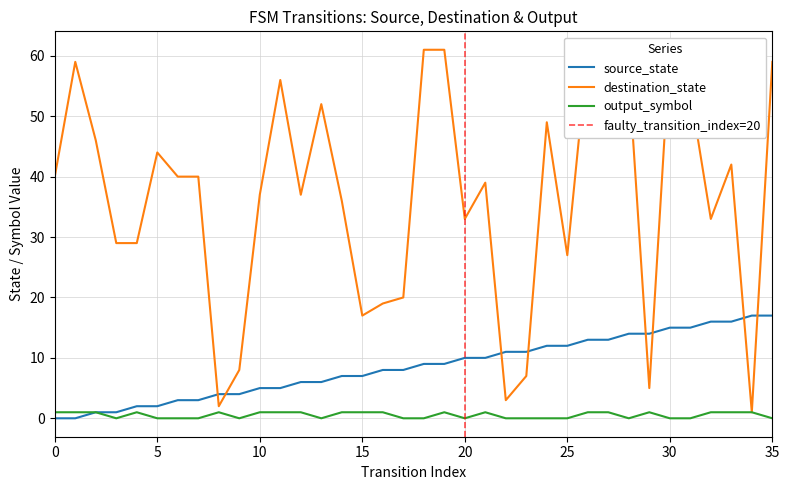

True or false: source_state and destination_state intersect in this chart.

True